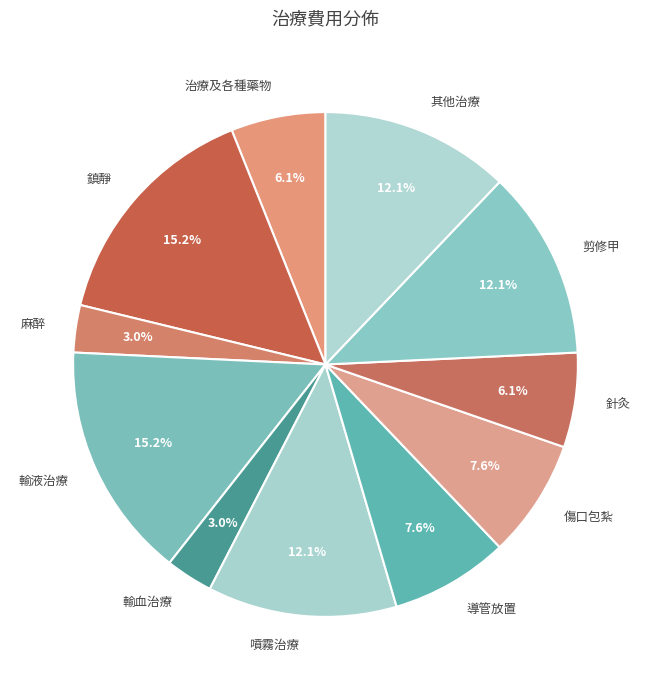

What percentage is the 輸血治療 slice, to the nearest percent?

3%